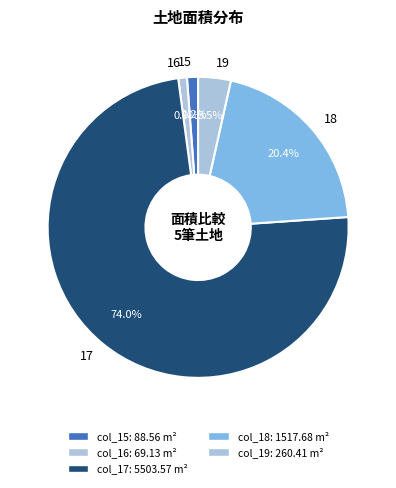

What is the ratio of the value at 19 to the value at 15?

2.9